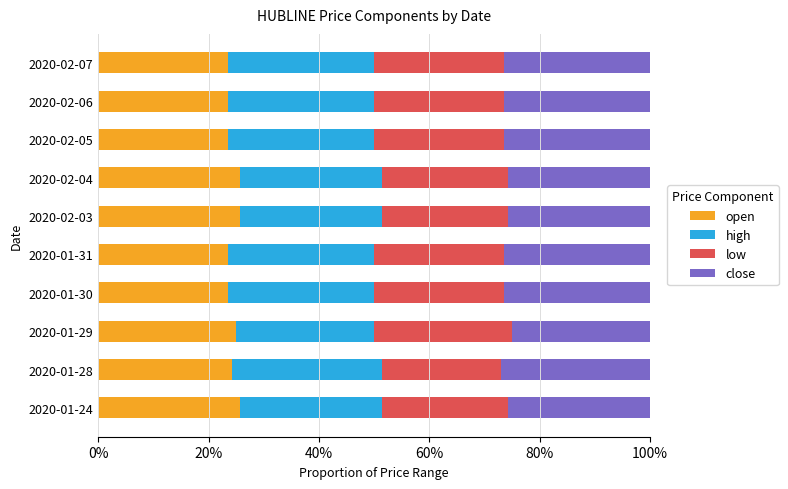

What are all the series names shown in the legend?

open, high, low, close